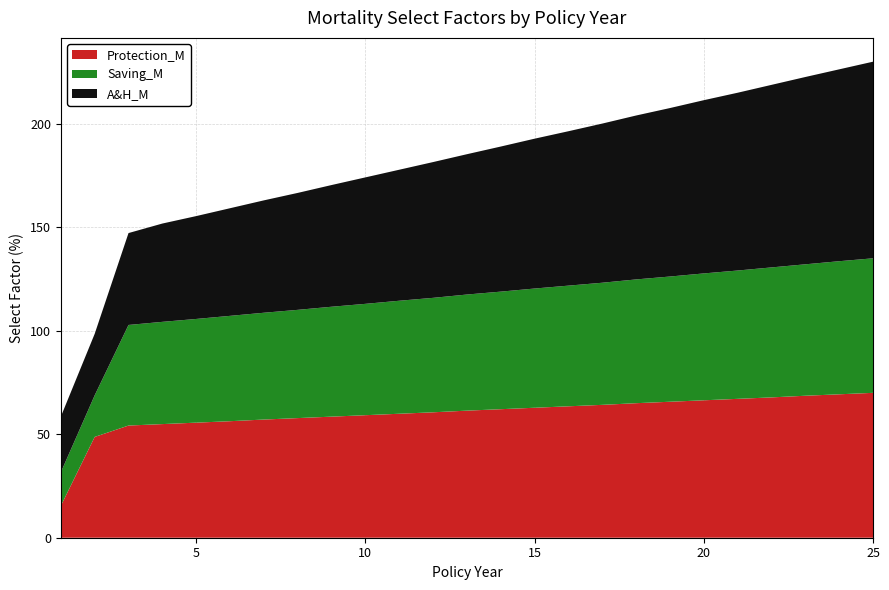

Reading left to right, what are all the values shown in this chart?

Protection_M: 1=15.4	2=48.7	3=54.2	4=54.9	5=55.6	6=56.3	7=57.1	8=57.8	9=58.5	10=59.2	11=59.9	12=60.6	13=61.4	14=62.1	15=62.8	16=63.5	17=64.2	18=65.0	19=65.7	20=66.4	21=67.1	22=67.8	23=68.6	24=69.3	25=70.0
Saving_M: 1=16.2	2=20.1	3=48.6	4=49.4	5=50.1	6=50.9	7=51.6	8=52.3	9=53.1	10=53.8	11=54.6	12=55.3	13=56.1	14=56.8	15=57.6	16=58.3	17=59.0	18=59.8	19=60.5	20=61.3	21=62.0	22=62.8	23=63.5	24=64.3	25=65.0
A&H_M: 1=26.9	2=29.7	3=44.4	4=47.5	5=49.7	6=52.0	7=54.3	8=56.5	9=58.8	10=61.1	11=63.3	12=65.6	13=67.8	14=70.1	15=72.4	16=74.6	17=76.9	18=79.2	19=81.4	20=83.7	21=85.9	22=88.2	23=90.5	24=92.7	25=95.0